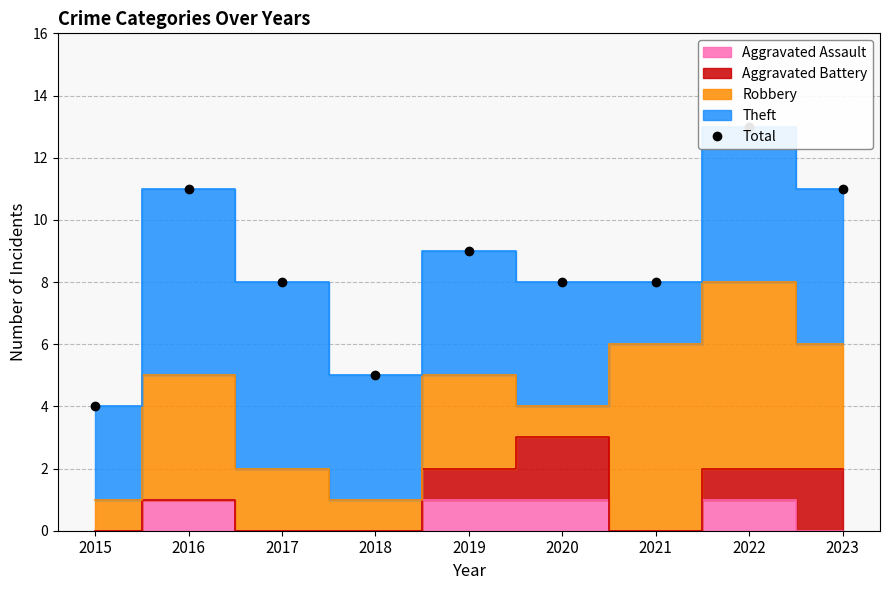

Rank the categories by value from highest to lowest.

2022, 2016, 2023, 2019, 2017, 2020, 2021, 2018, 2015